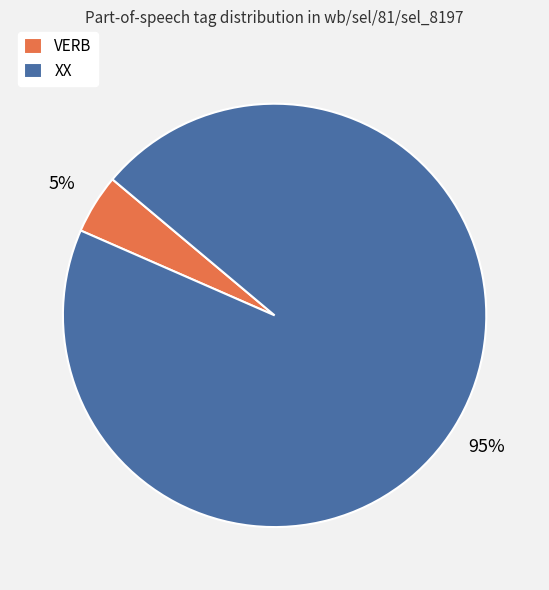

To the nearest percent, what percentage of the pie is VERB?

5%